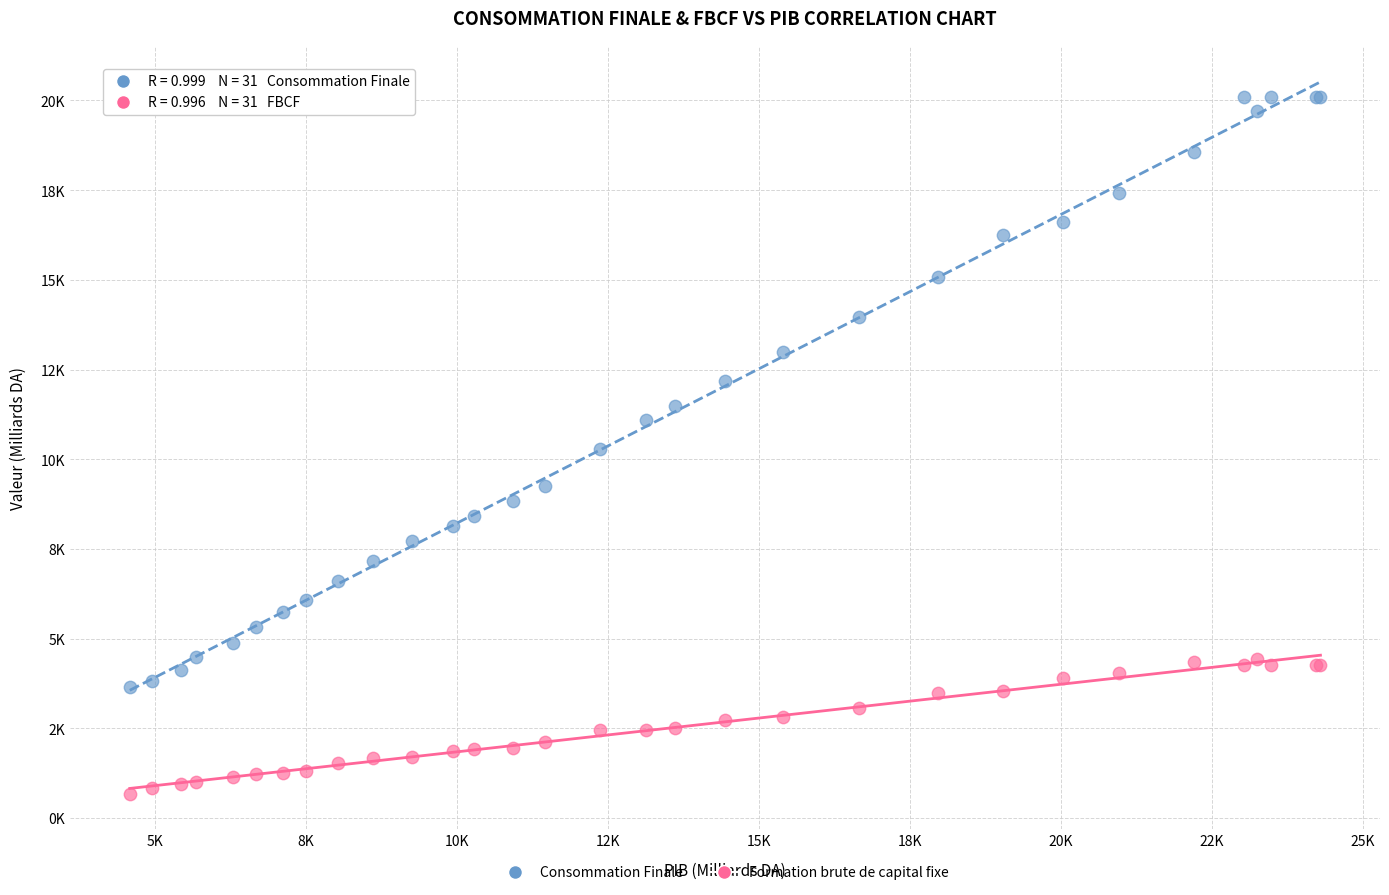

Which series has the widest spread of Y values?

Consommation Finale